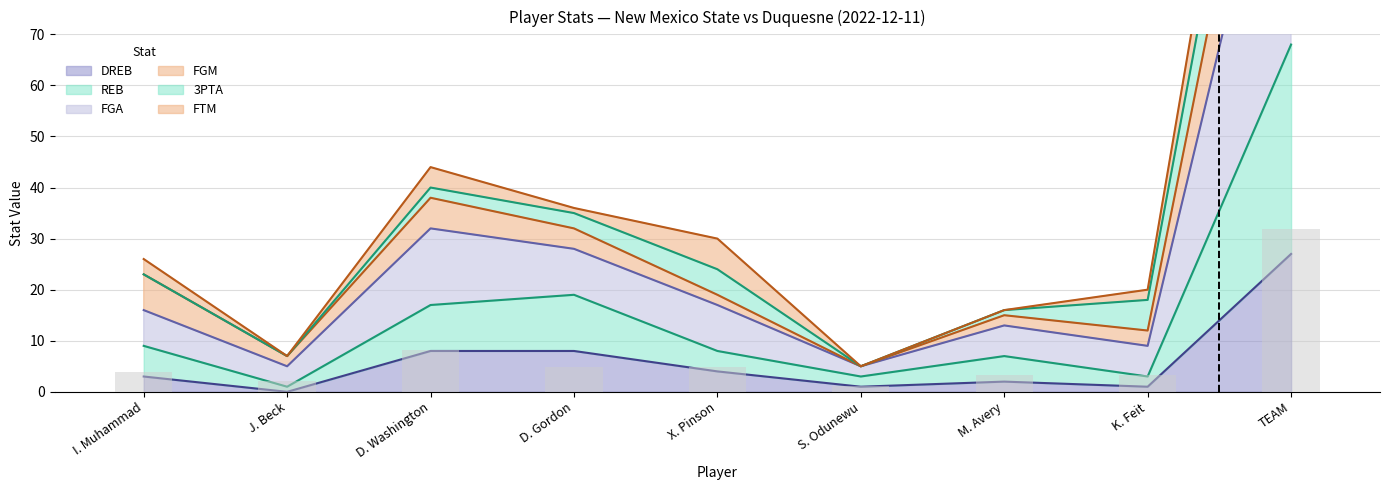

How many data points in DREB are less than 3?

4